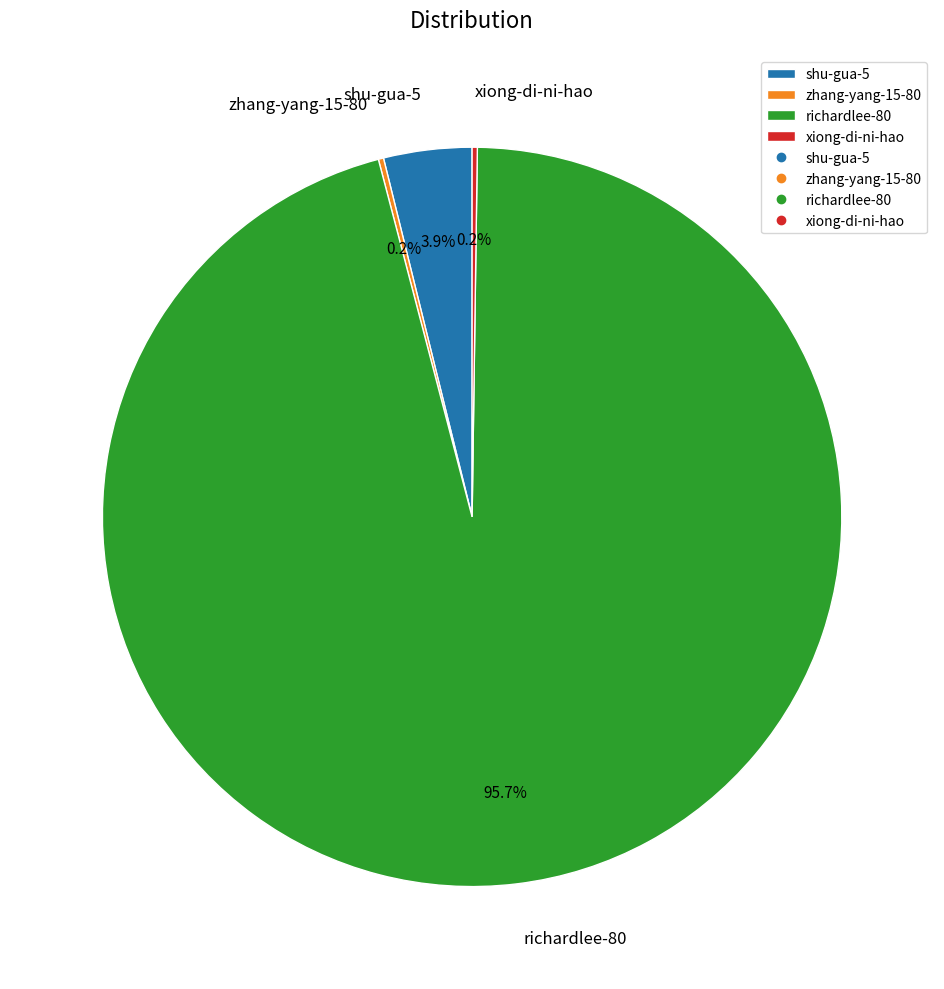

Does any single category account for the majority?

Yes